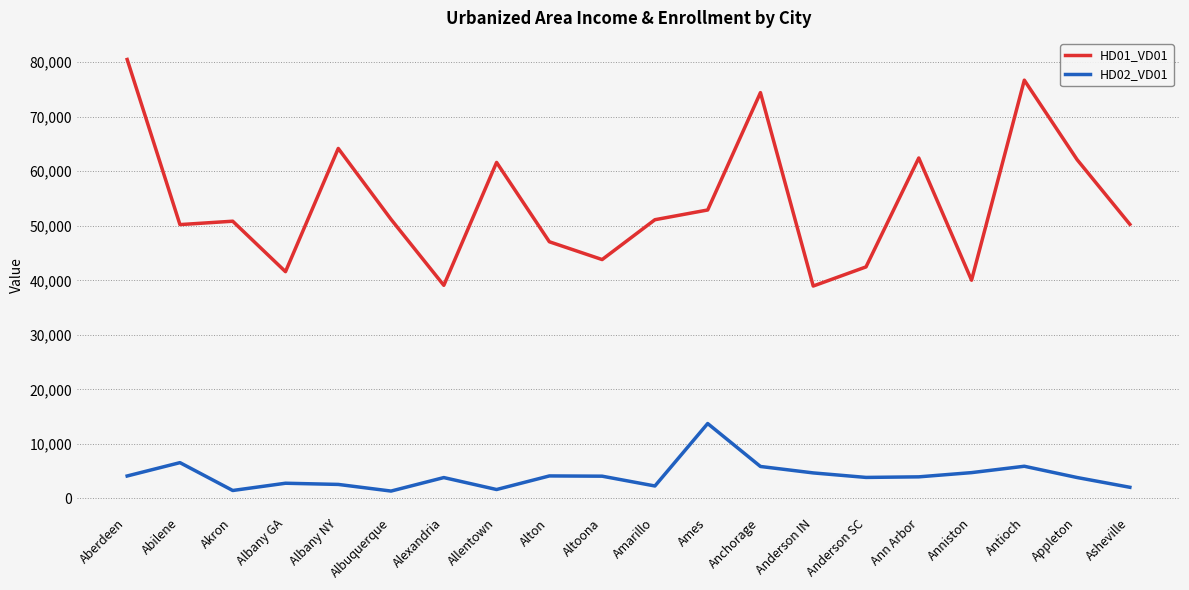

Rank the series by their average value, from highest to lowest.

HD01_VD01, HD02_VD01